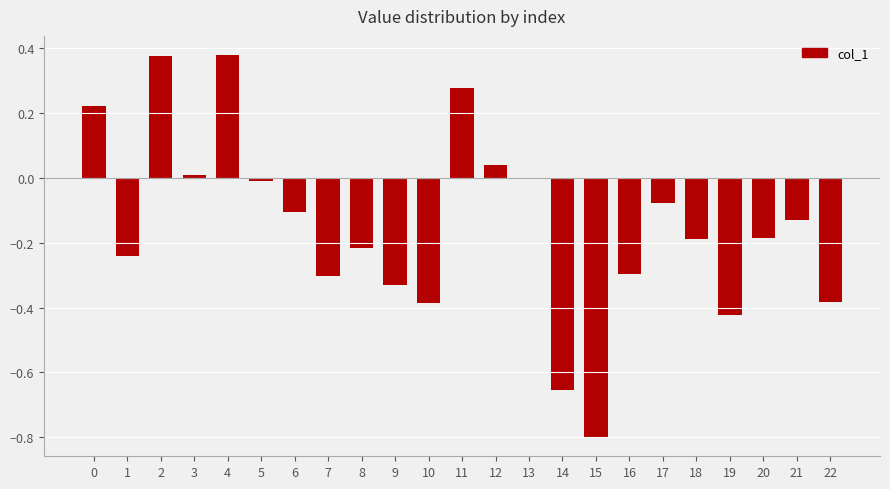

How many data points does each series have?

23